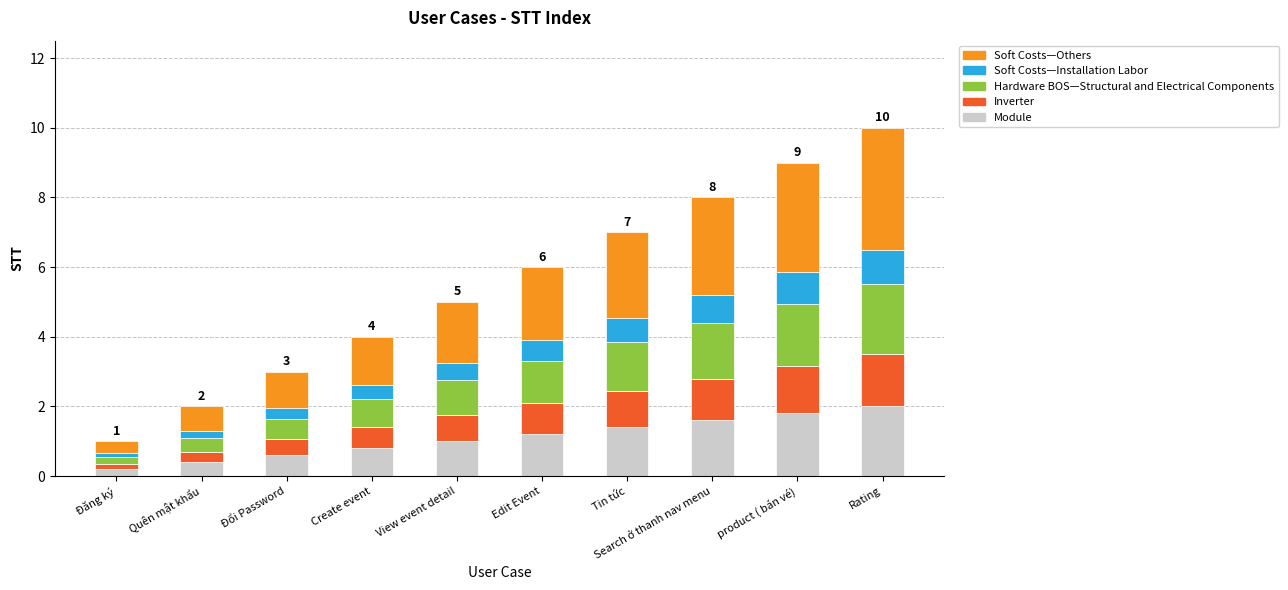

What is the total value across all series at Rating?

10.0